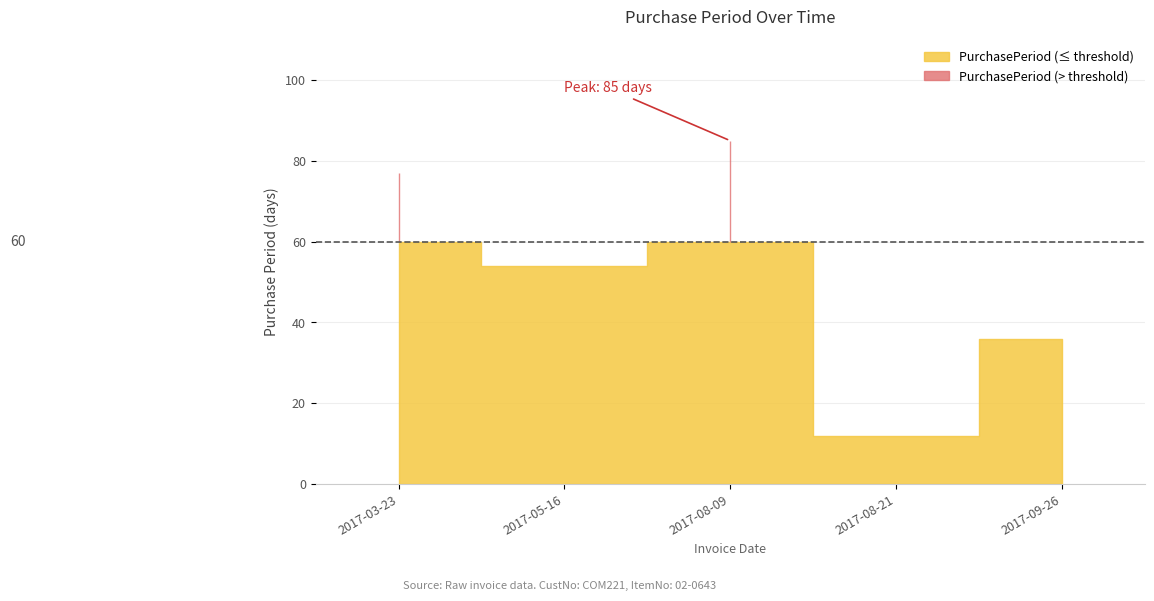

The chart shows a value of 85 at 2017-08-09. True or false?

True